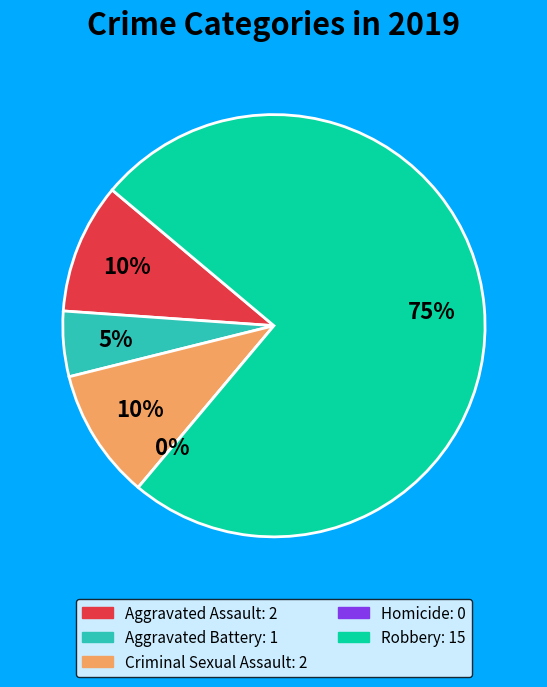

What percentage do Robbery and Aggravated Assault together represent?

85.0%